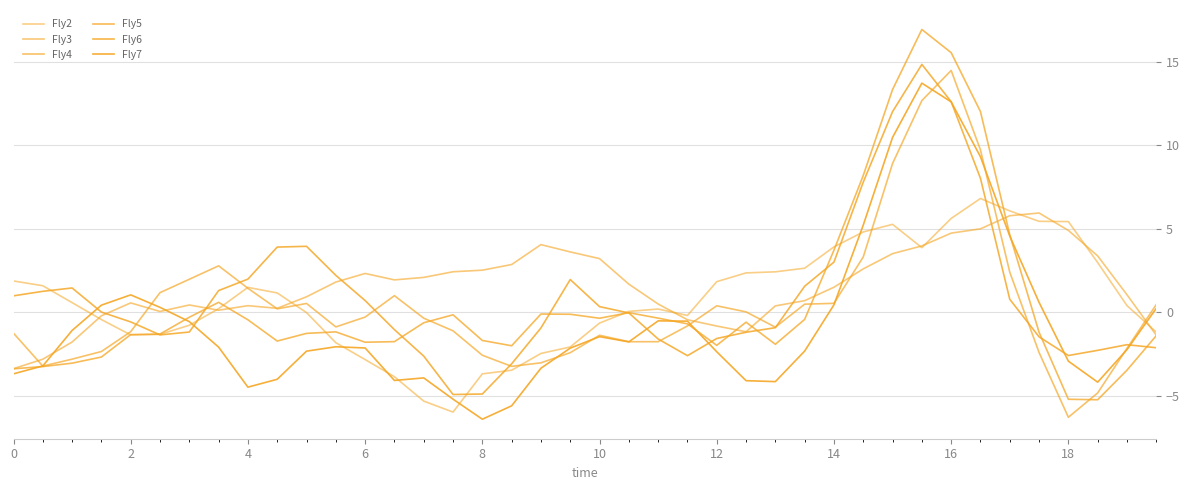

At how many categories does at least one series exceed 8?

5